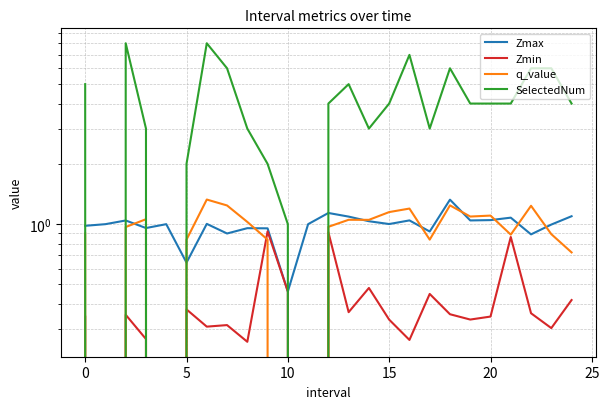

Reading right to left, what are all the values shown in this chart?

Zmax: 1.1	1.0	0.9	1.1	1.0	1.0	1.3	0.9	1.0	1.0	1.0	1.1	1.1	1.0	0.5	1.0	1.0	0.9	1.0	0.6	1.0	1.0	1.0	1.0	1.0
Zmin: 0.4	0.3	0.4	0.9	0.3	0.3	0.4	0.4	0.3	0.3	0.5	0.4	0.9	0.0	0.5	0.9	0.3	0.3	0.3	0.4	0.0	0.3	0.4	0.0	0.3
q_value: 0.7	0.9	1.2	0.9	1.1	1.1	1.2	0.8	1.2	1.1	1.1	1.1	1.0	0.0	0.0	0.8	1.0	1.2	1.3	0.8	0.0	1.1	1.0	0.0	0.9
SelectedNum: 4.0	6.0	6.0	4.0	4.0	4.0	6.0	3.0	7.0	4.0	3.0	5.0	4.0	0.0	1.0	2.0	3.0	6.0	8.0	2.0	0.0	3.0	8.0	0.0	5.0